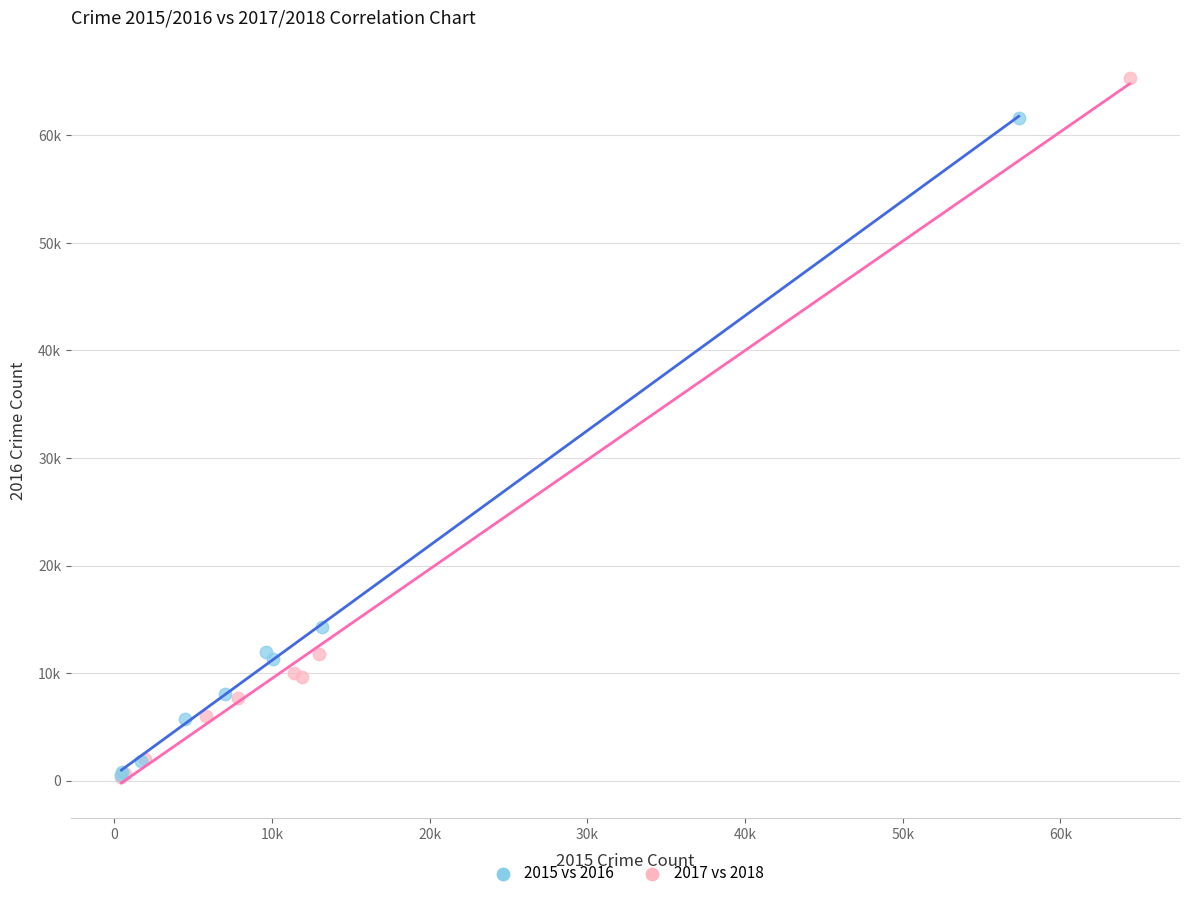

Which series has the widest spread of Y values?

2017 vs 2018